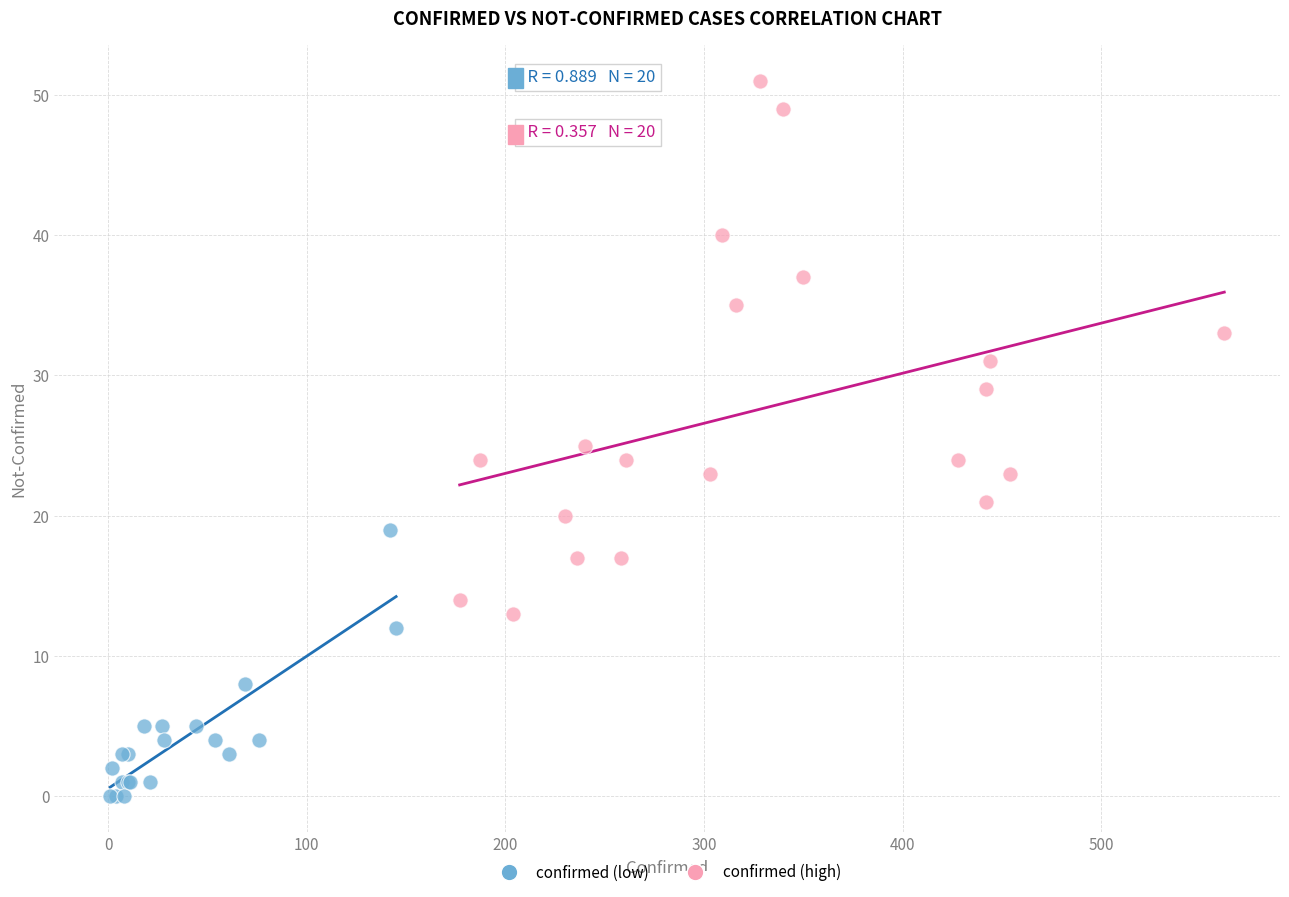

Which series reaches the minimum Y coordinate?

confirmed (low)